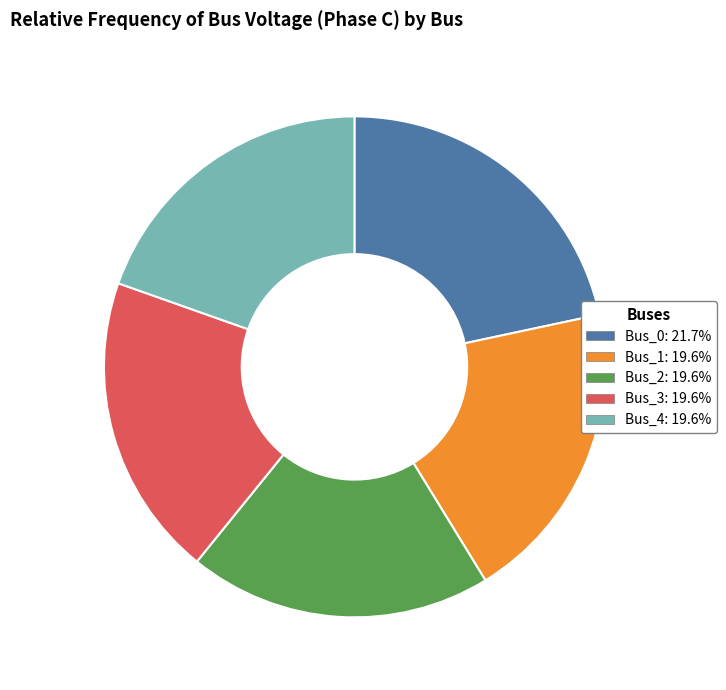

Is there any slice that represents more than half of the pie?

No